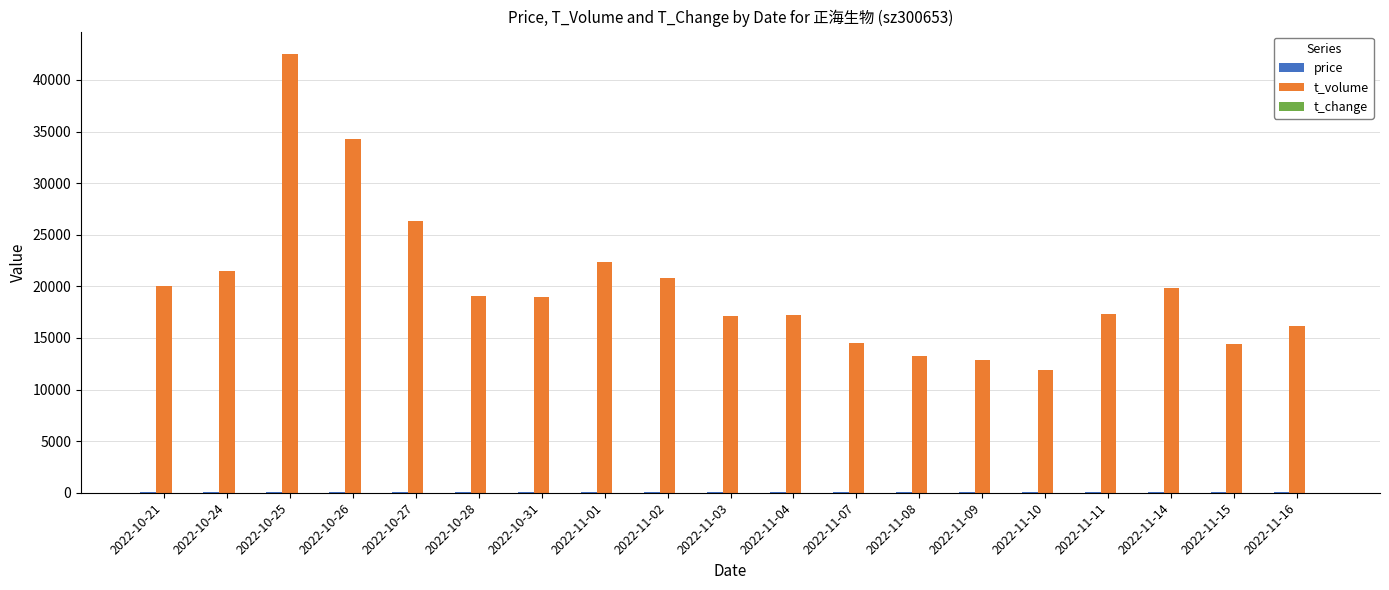

Where is t_volume nearest to the value 27232?

2022-10-27